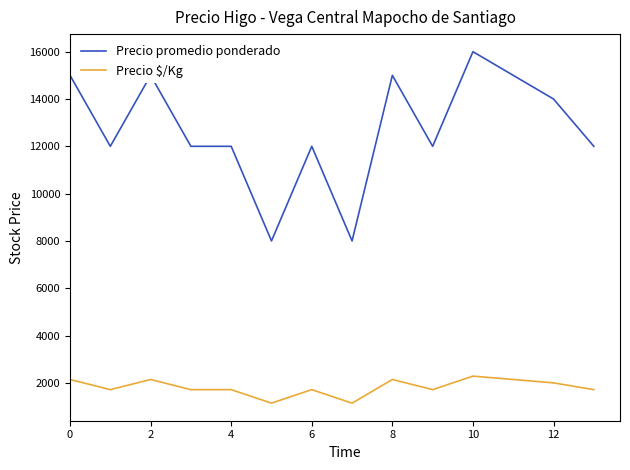

What is the sum of all Precio $/Kg values?

25428